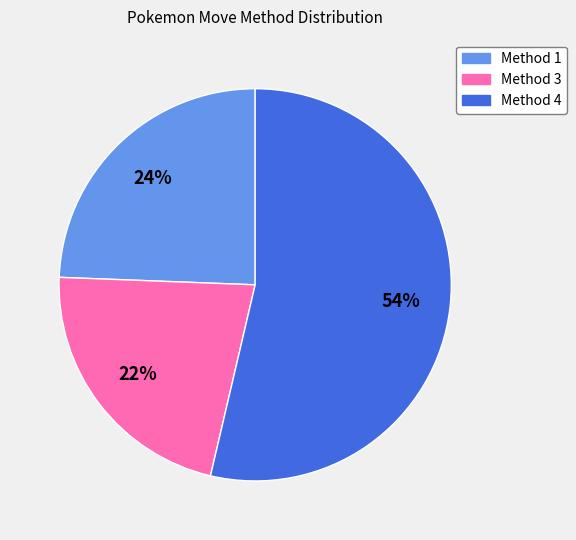

To the nearest percent, what is the difference between the largest and smallest slice percentages?

32%